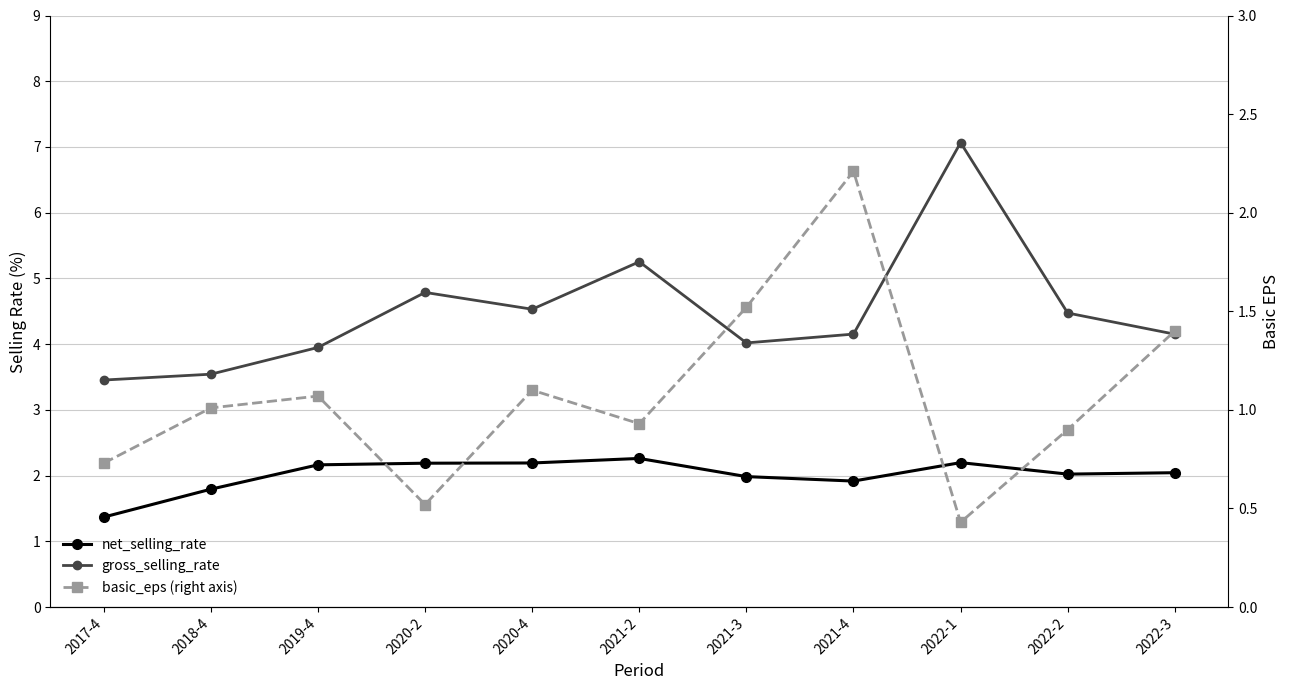

What is the difference between the net_selling_rate values at 2022-1 and 2018-4?

0.4